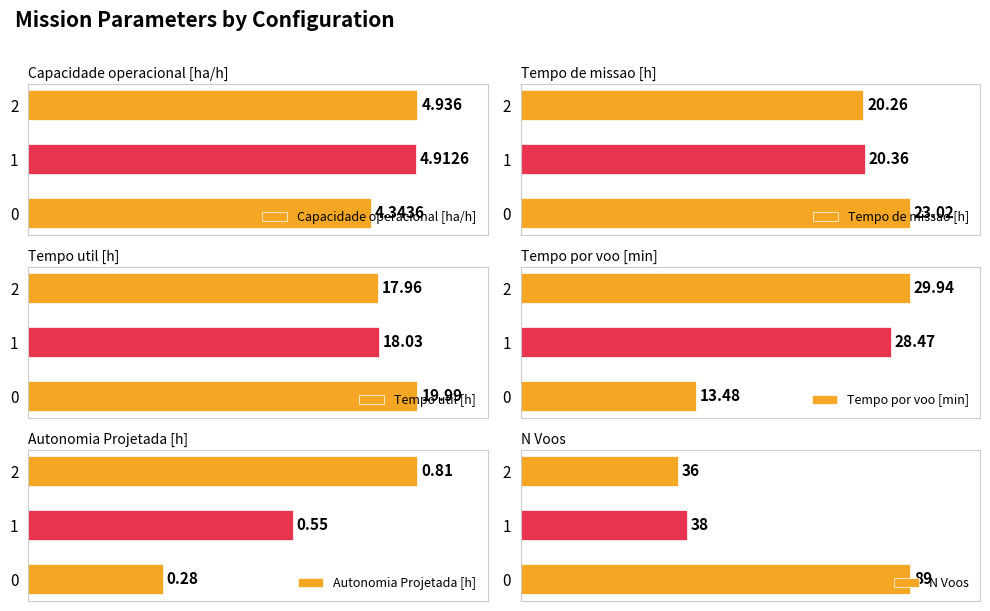

At how many categories does at least one series exceed 87?

1